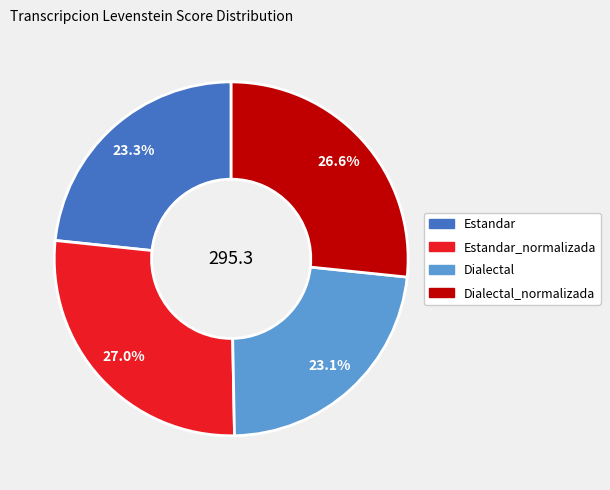

Is there any slice that represents more than half of the pie?

No